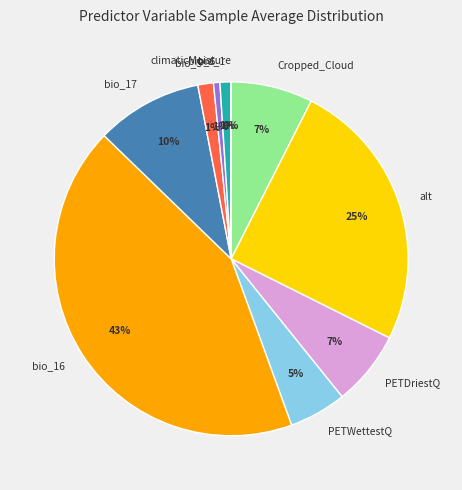

Which category has the biggest portion of the pie?

bio_16